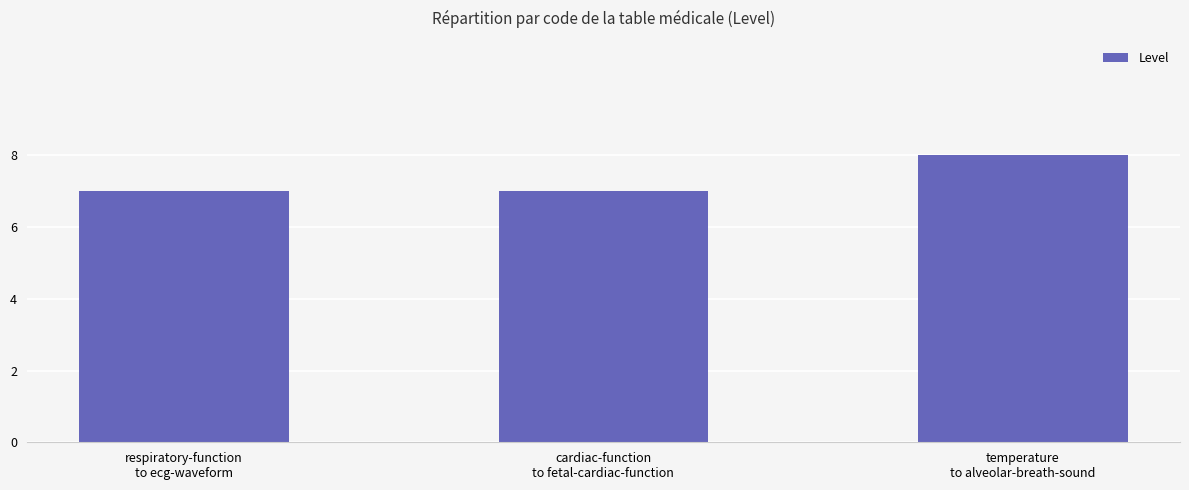

Reading left to right, what are all the values shown in this chart?

respiratory-function
to ecg-waveform=7	cardiac-function
to fetal-cardiac-function=7	temperature
to alveolar-breath-sound=8